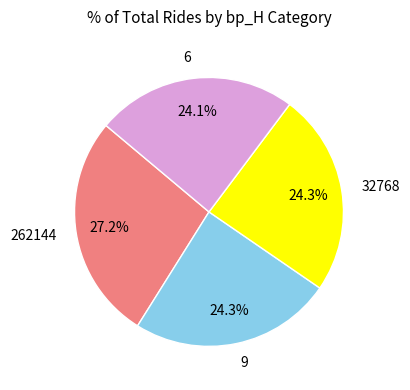

To the nearest percent, what portion does 32768 represent?

24%